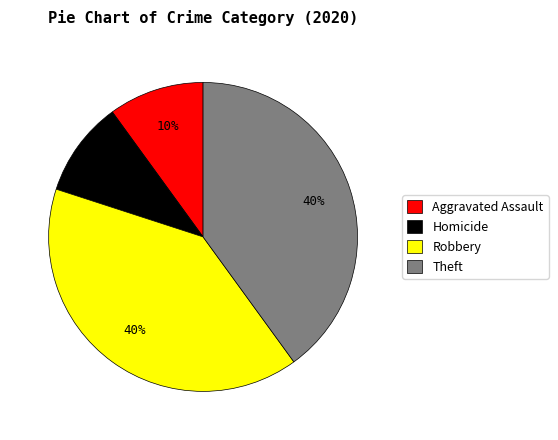

To the nearest percent, what portion does Homicide represent?

10%